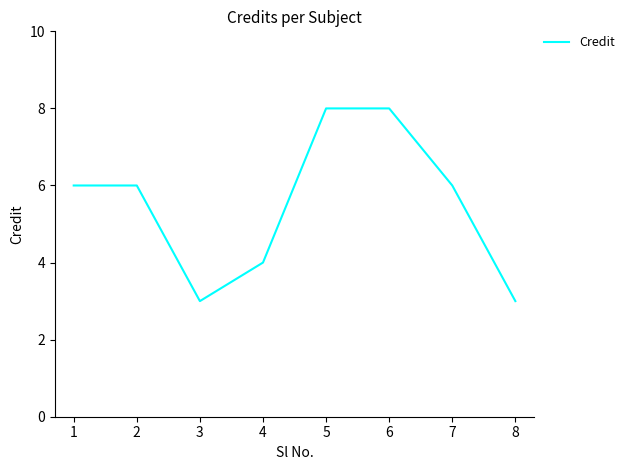

What is the sum of all values?

44